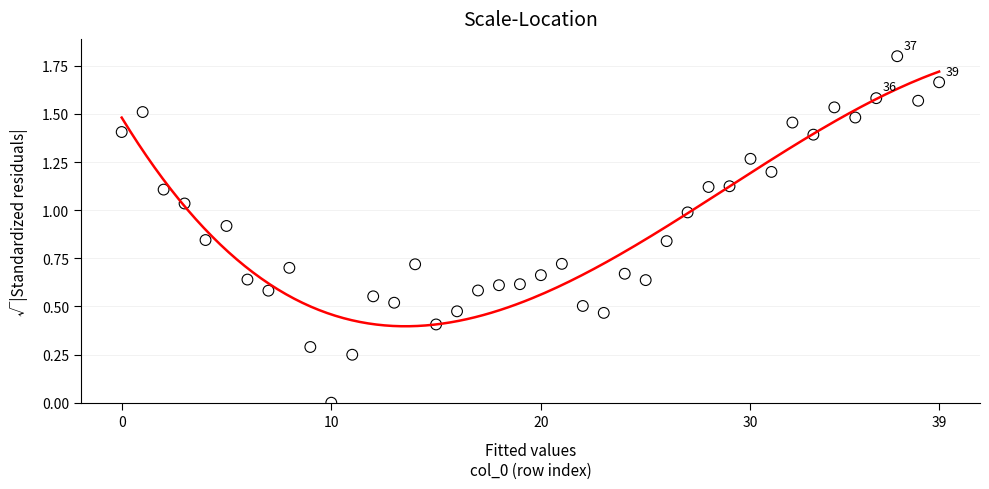

What is the range of Y values (max minus min)?

1.8